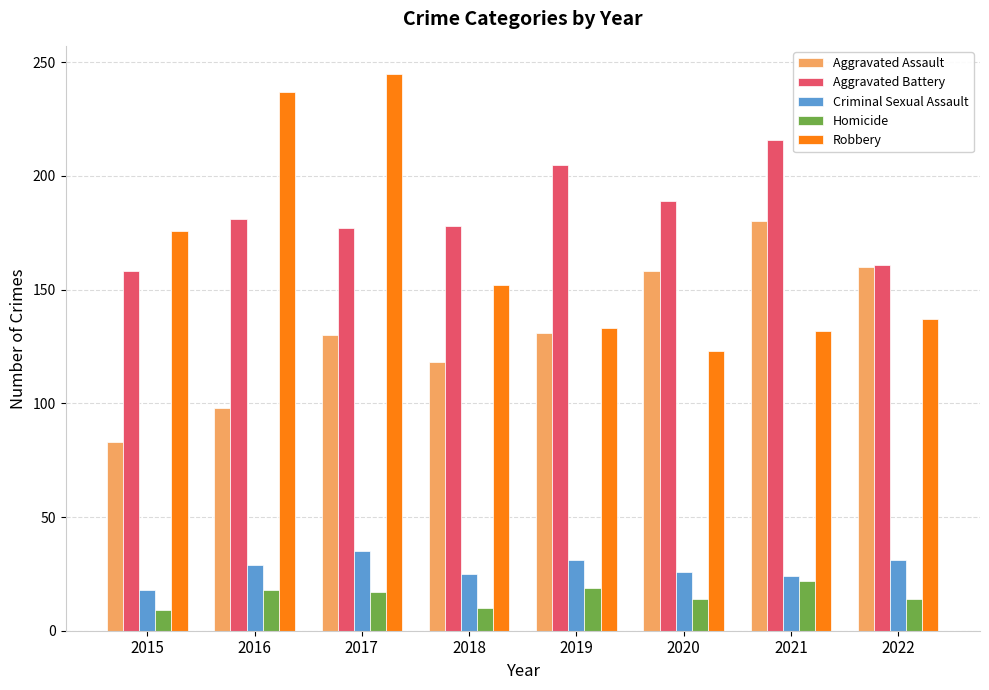

What value does the Aggravated Assault series have at 2017?

130